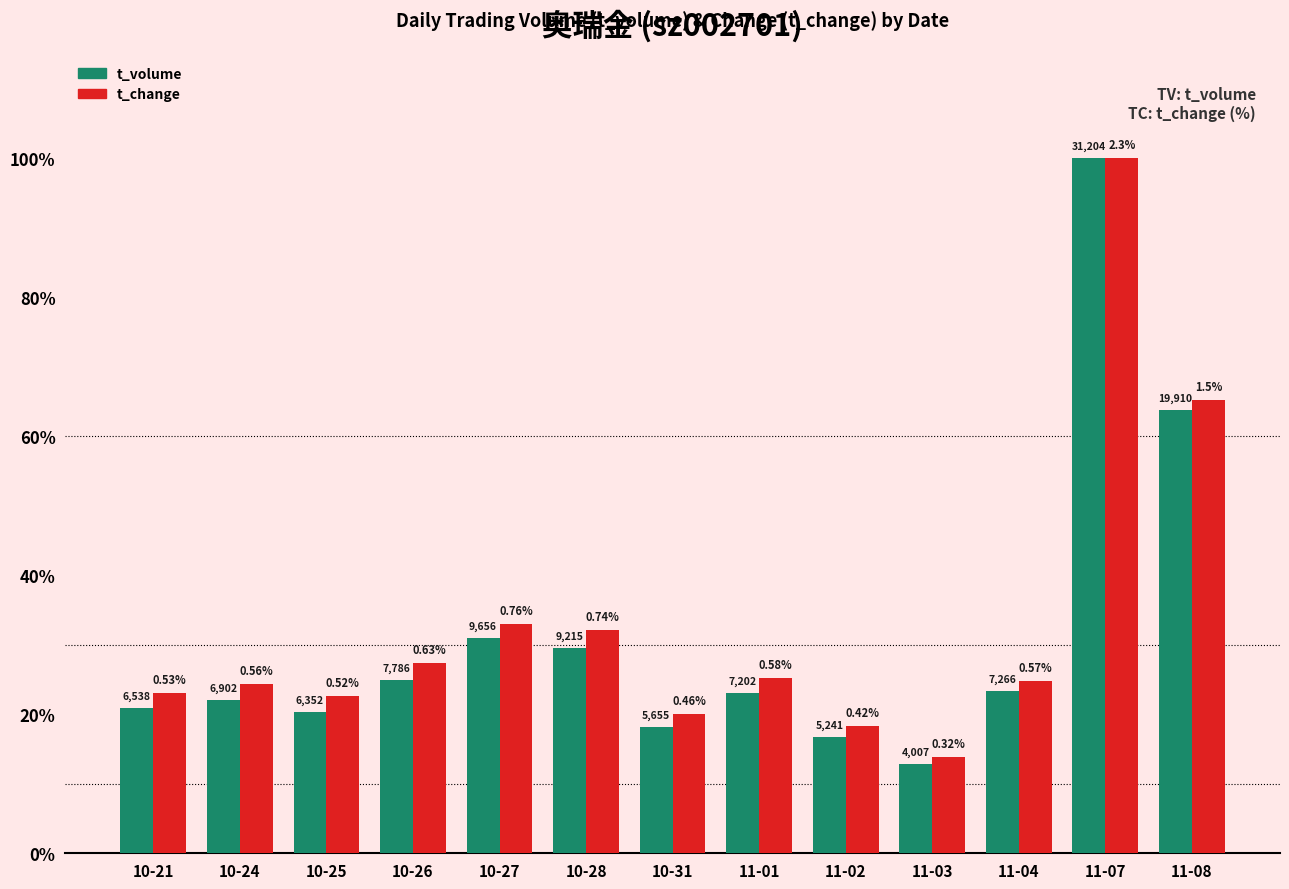

What is the difference between the maximum and minimum values in the t_change series?

86.1